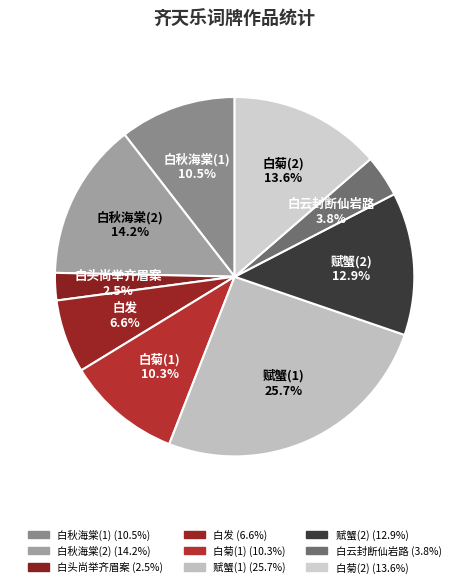

Does any single category account for the majority?

No